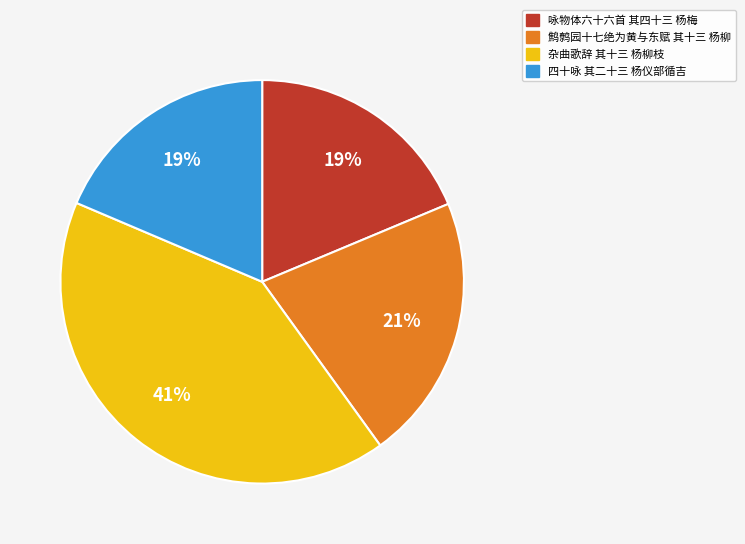

The 咏物体六十六首 其四十三 杨梅 slice represents 31% of the pie. True or false?

False